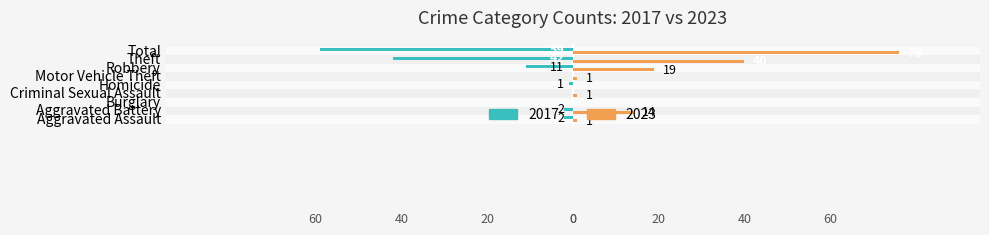

What is the average value of the 2023 series?

17